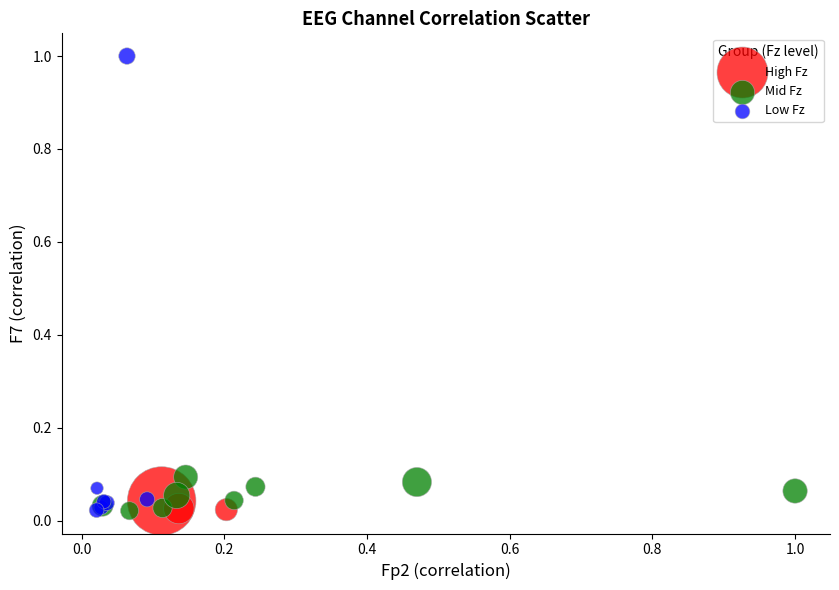

Which series contains the highest Y value?

Low Fz